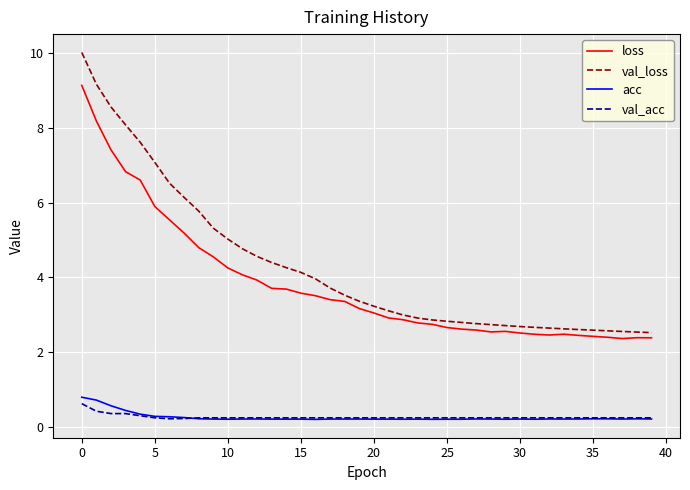

True or false: val_acc and loss intersect in this chart.

False